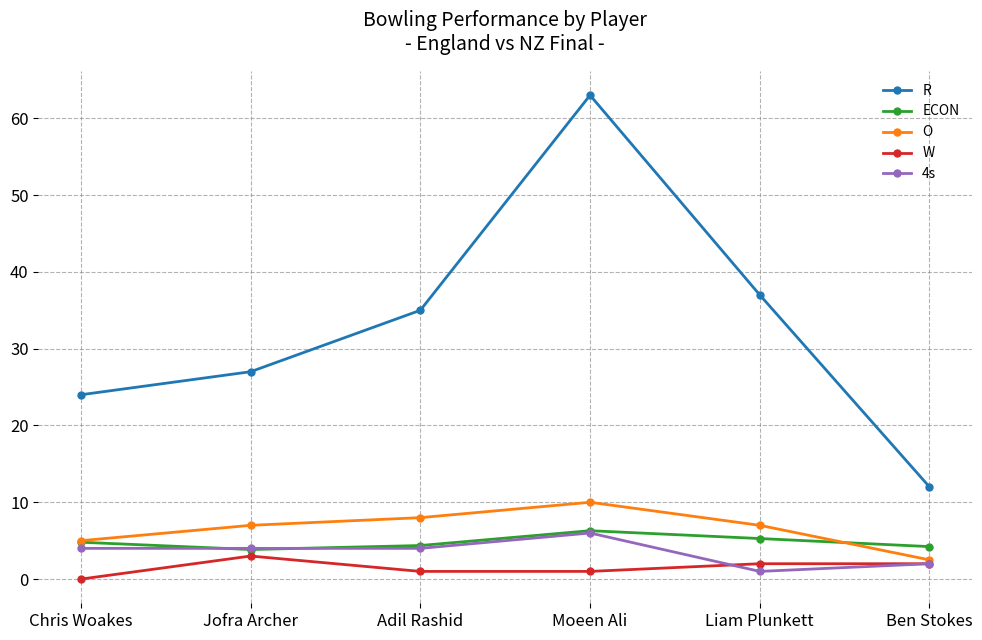

At which category does R reach its first local peak?

Moeen Ali